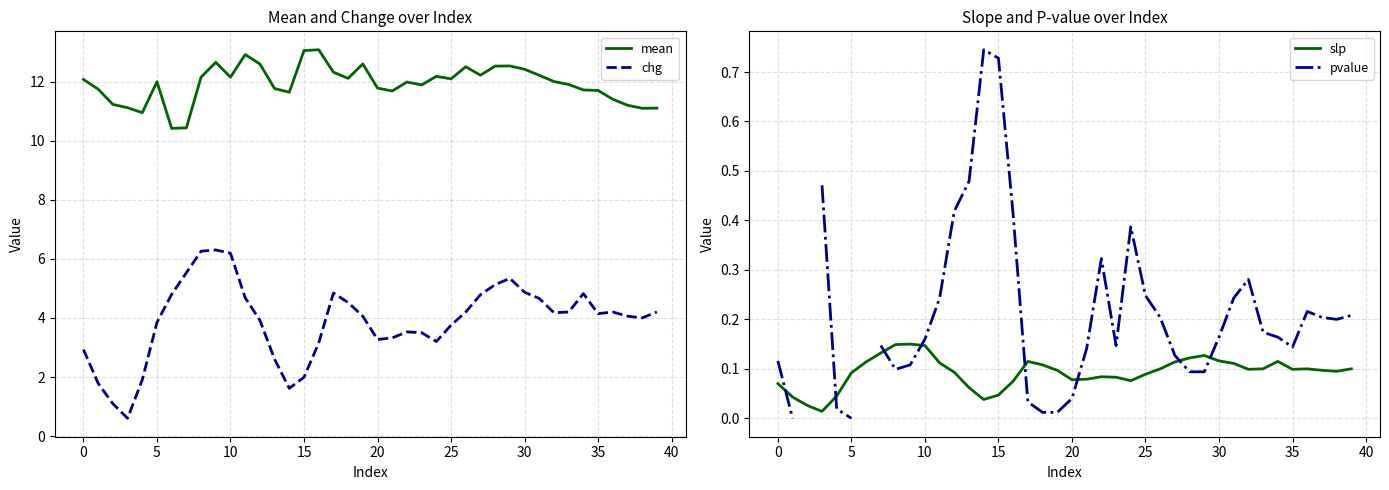

Is it true that mean equals 18.1 at 35?

False